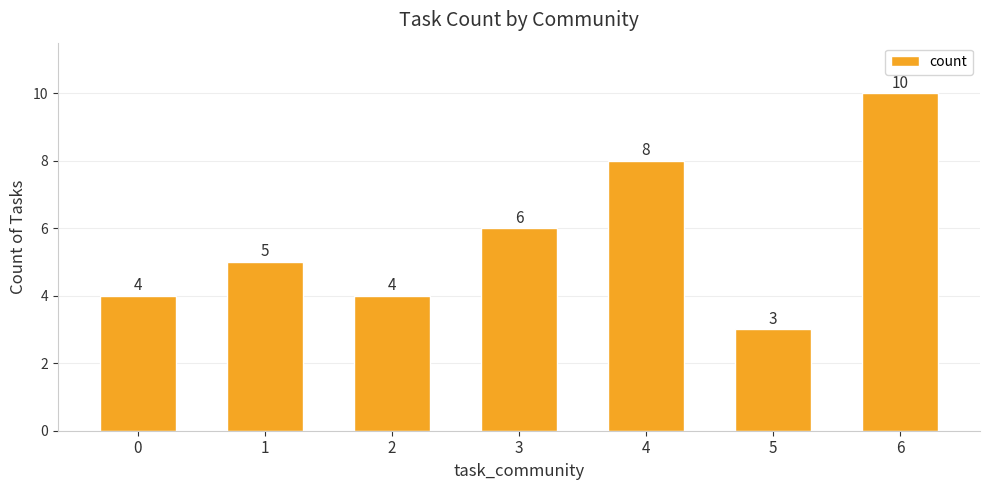

What is the change in value from 0 to 4?

+4